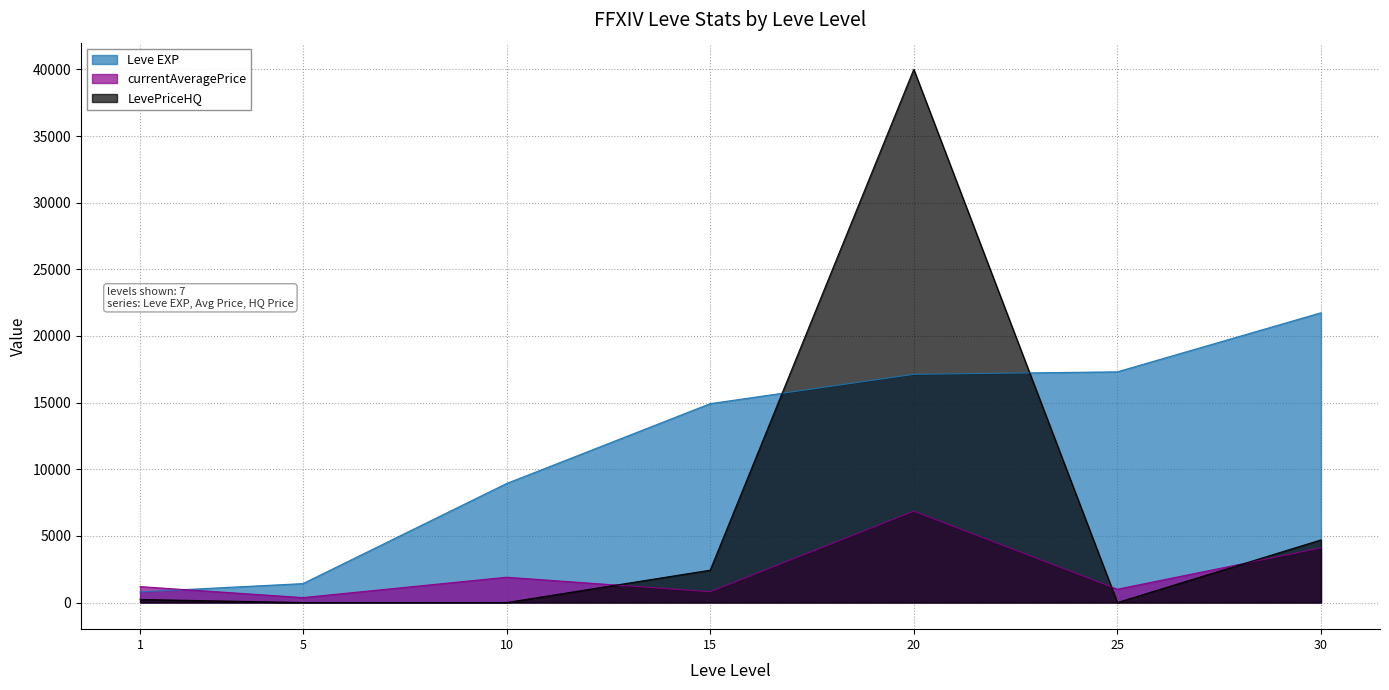

What is the difference between the highest and lowest values at 15?

14111.0